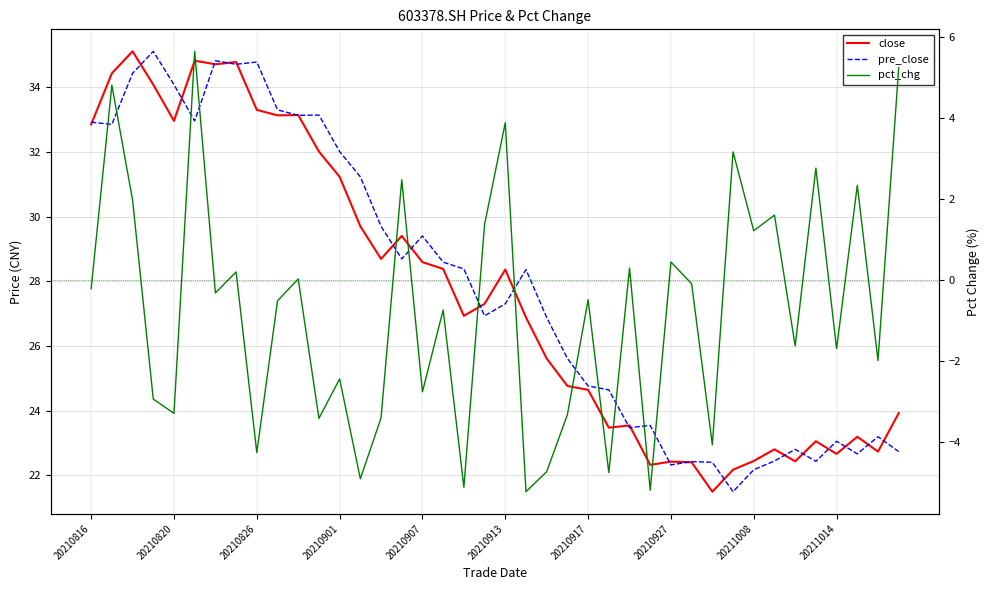

Is this an area chart (filled region under the line)?

No